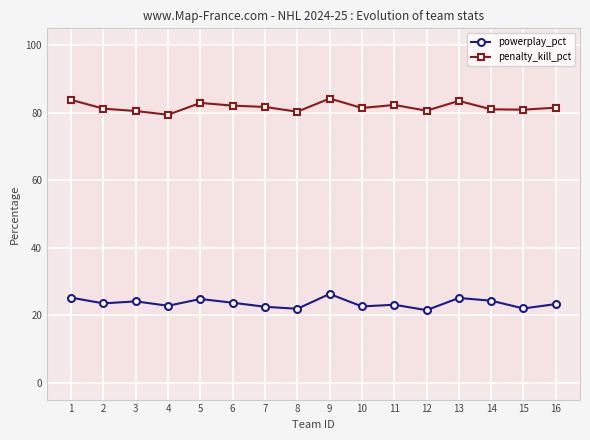

What is the difference between the second highest and minimum values in the powerplay_pct series?

3.7